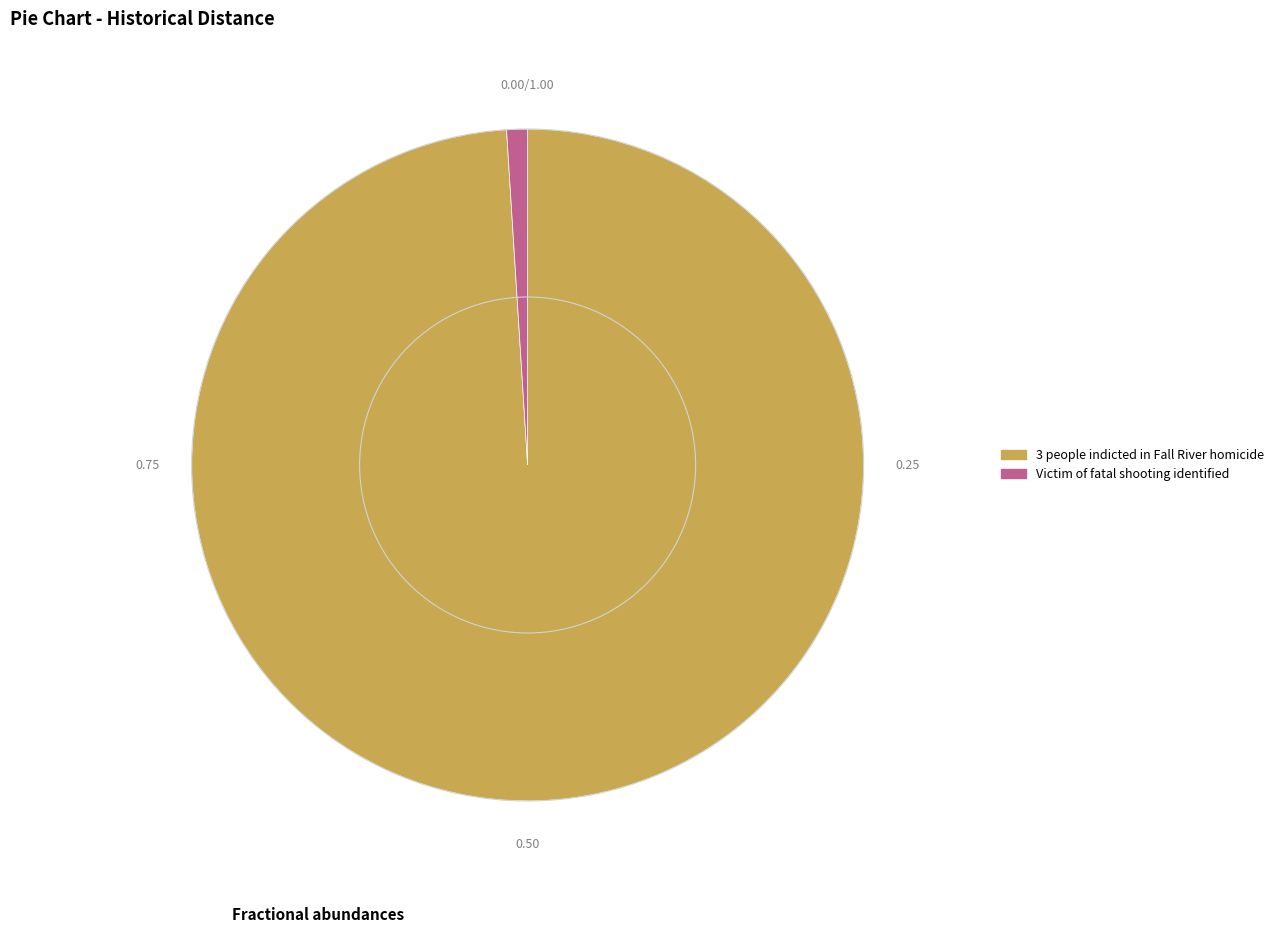

Rank the categories by value from lowest to highest.

Victim of fatal shooting identified, 3 people indicted in Fall River homicide